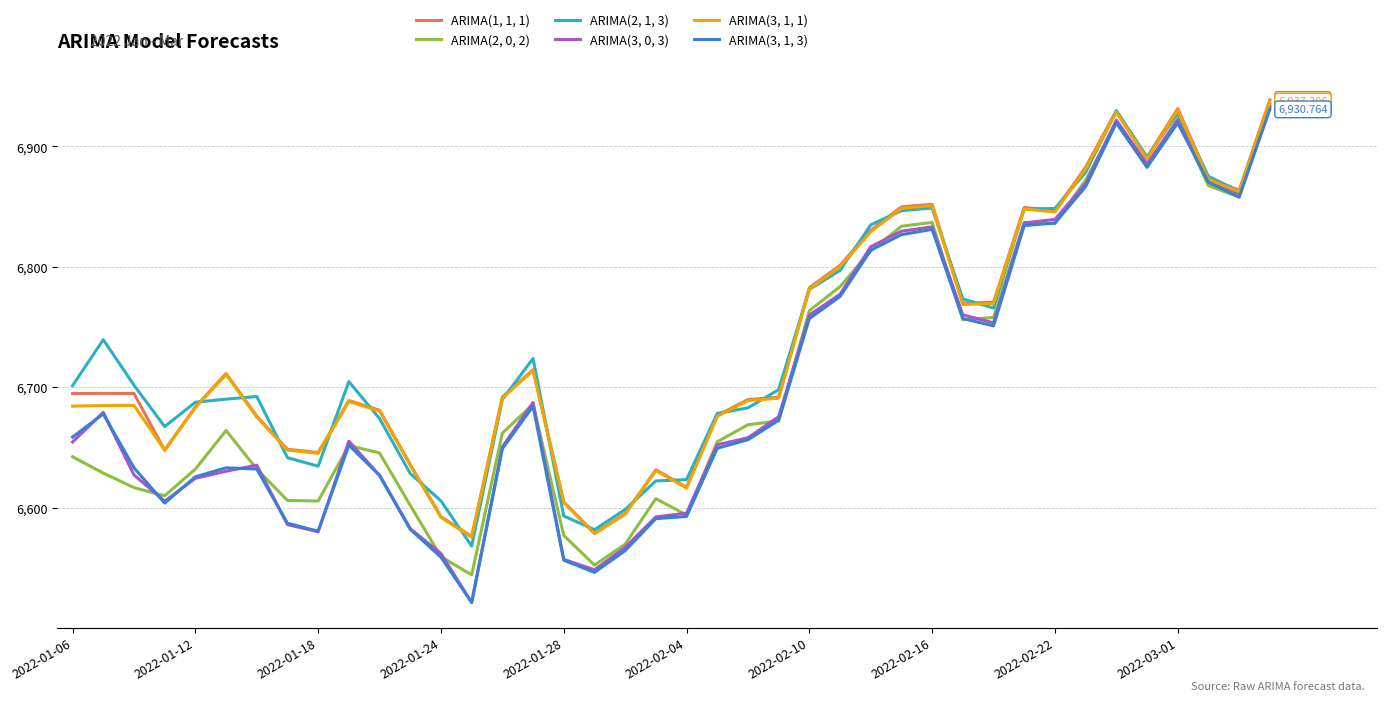

What is the minimum value for ARIMA(1, 1, 1)?

6576.1